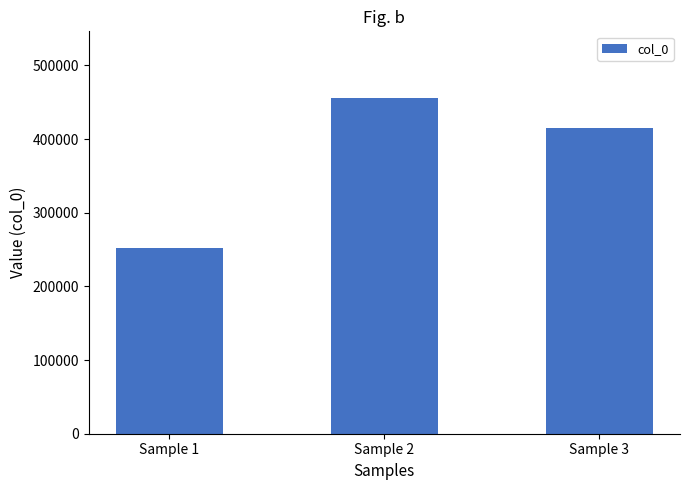

The value at Sample 1 is 418072. True or false?

False